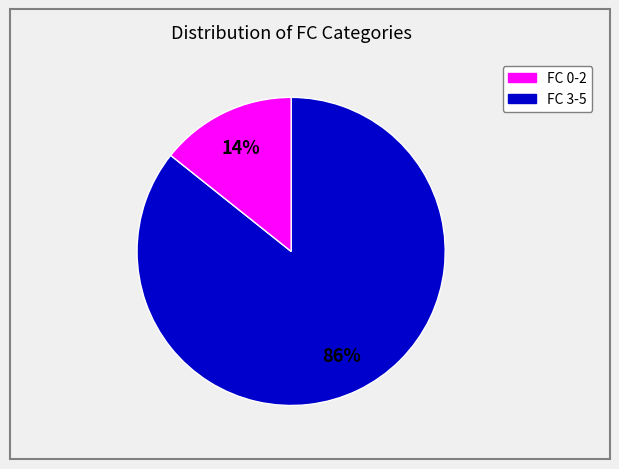

Is there a majority slice in this chart?

Yes